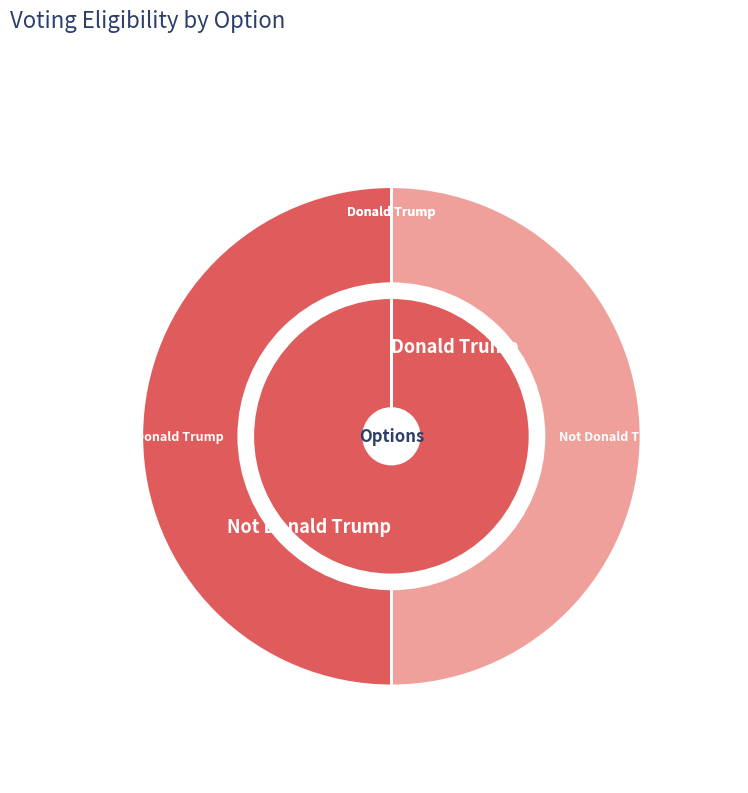

How many slices are in this pie chart?

2